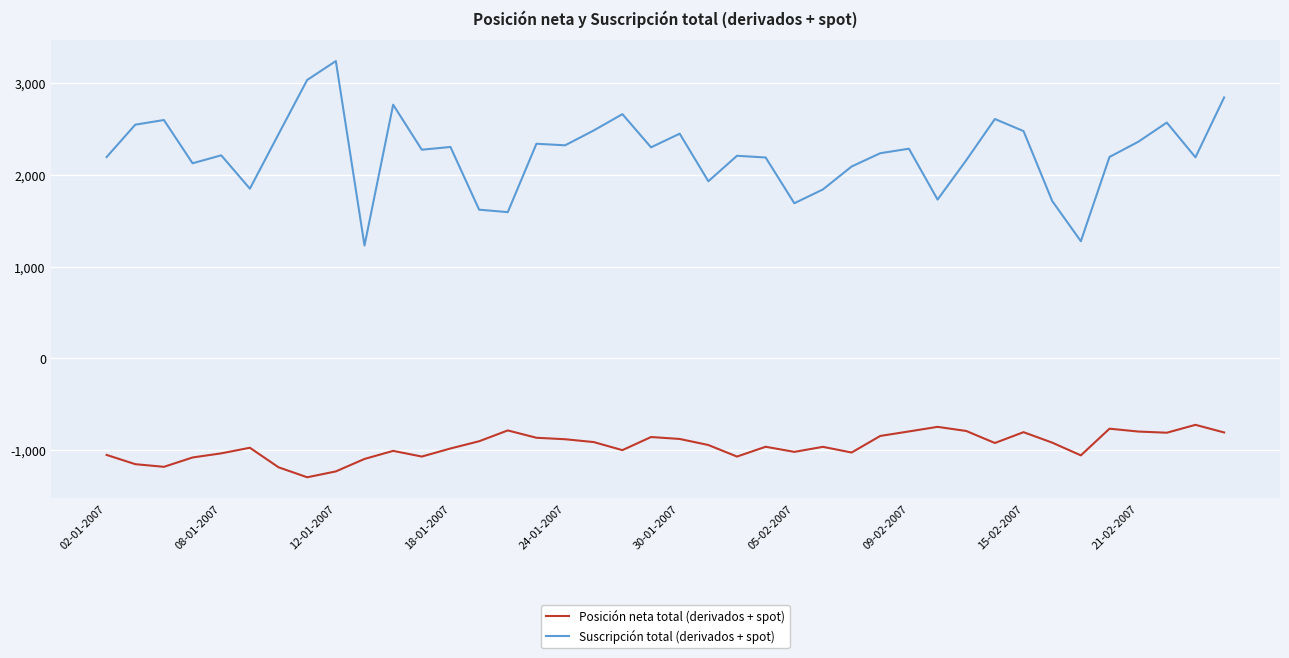

What is the smallest value displayed?

-1299